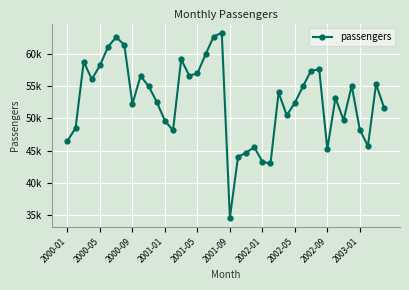

Reading left to right, what are all the values shown in this chart?

46492	48526	58764	56033	58201	61073	62582	61355	52222	56555	54959	52520	49618	48129	59121	56602	56962	59887	62655	63238	34608	44031	44678	45536	43285	43003	54000	50458	52401	54944	57386	57559	45225	53155	49716	55044	48238	45696	55298	51594